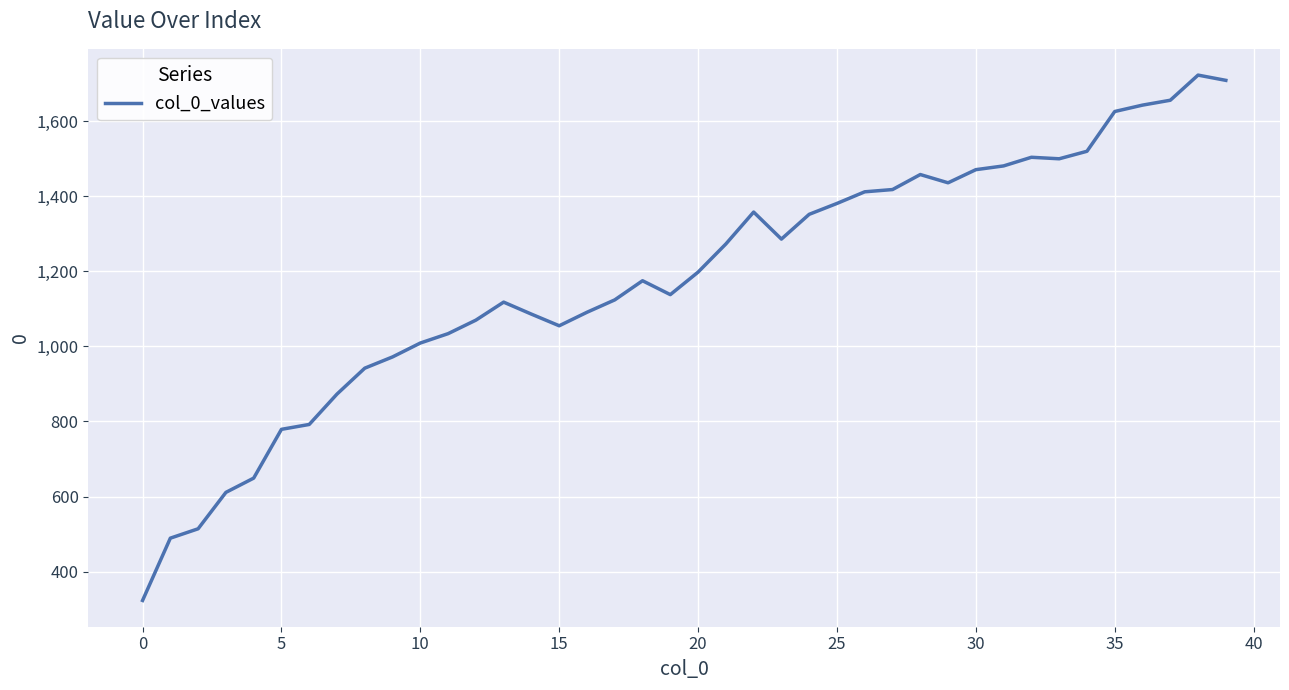

What is the minimum value shown in the chart?

323